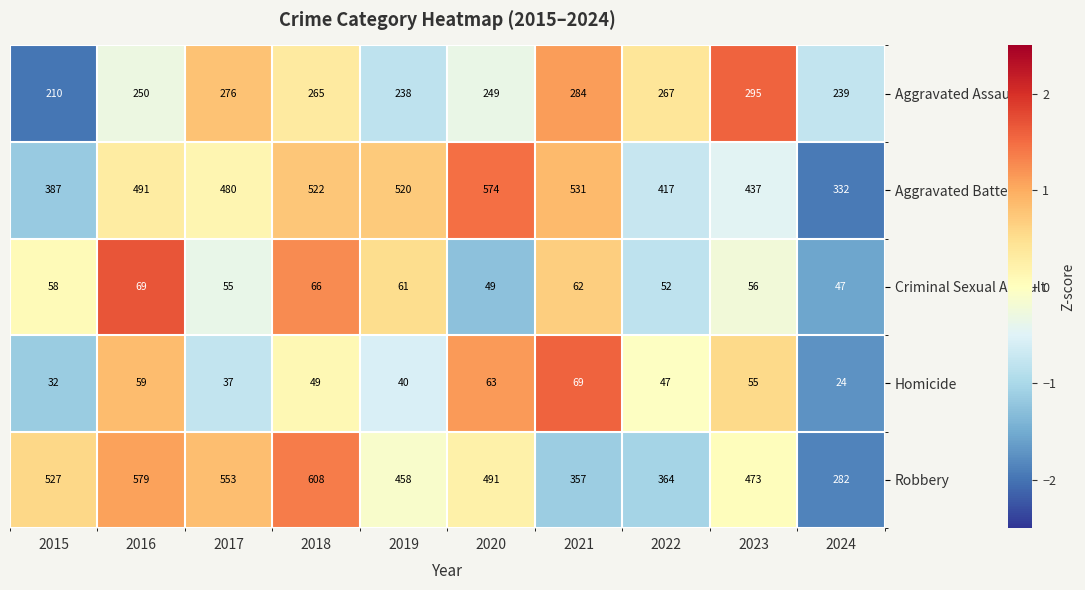

Which label corresponds to the smallest value in the chart?

2024